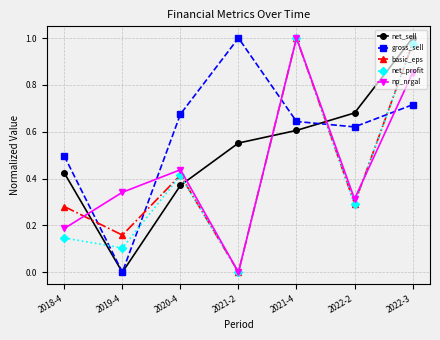

Where do basic_eps and gross_sell first cross each other?

2018-4 and 2019-4